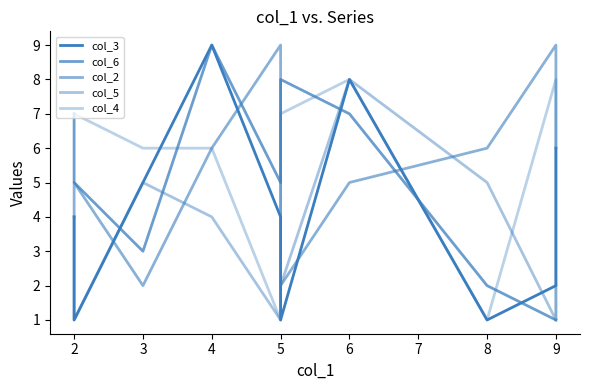

True or false: col_5 has more than 1 interior local peaks.

True